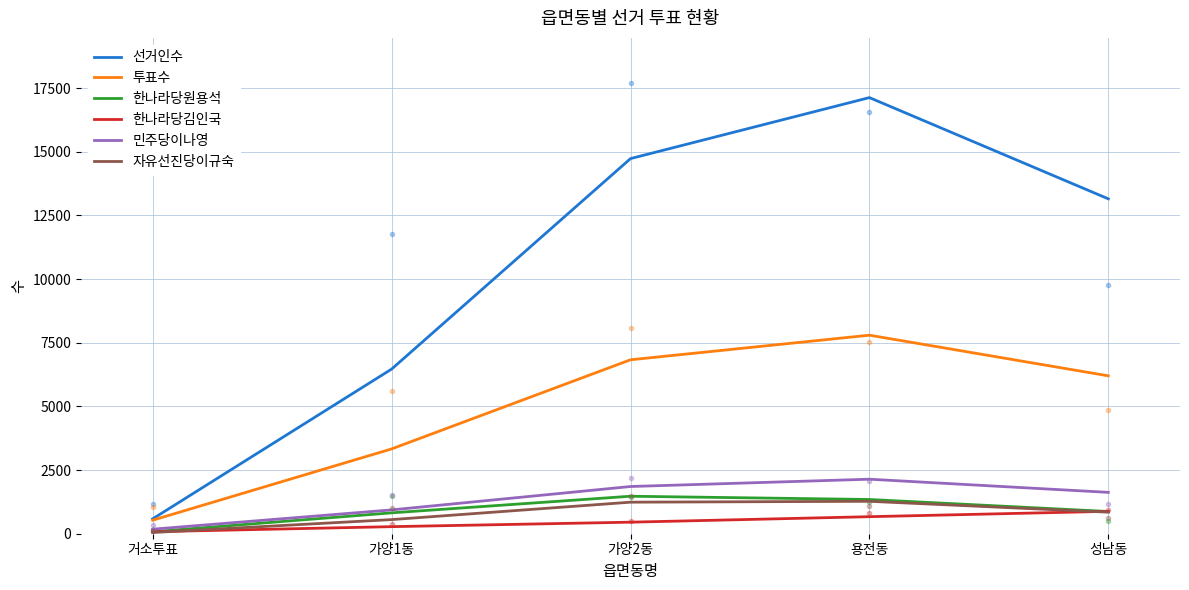

At which category is the sum across all series the highest?

용전동